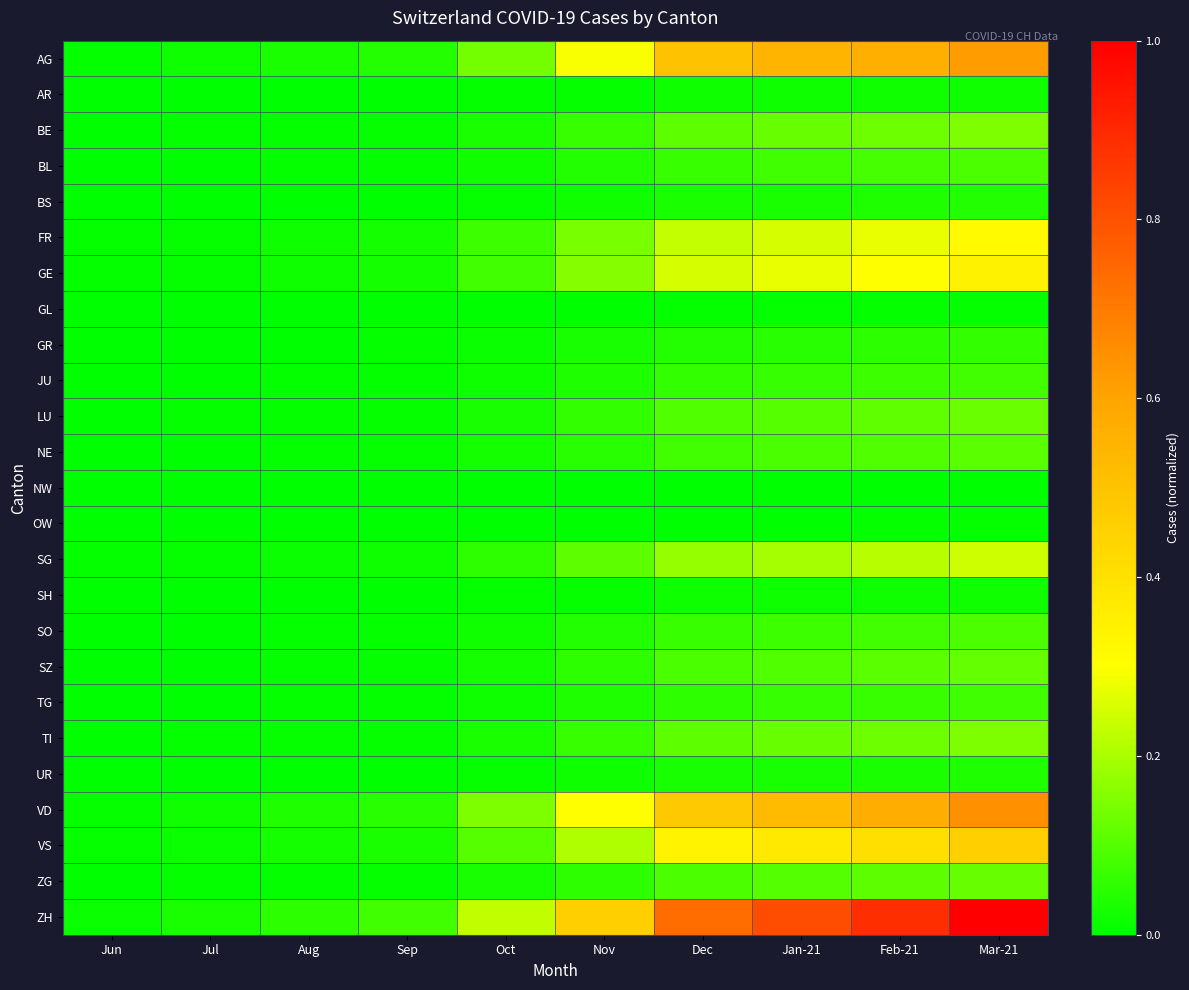

Which category has the lowest value across all series?

Jun